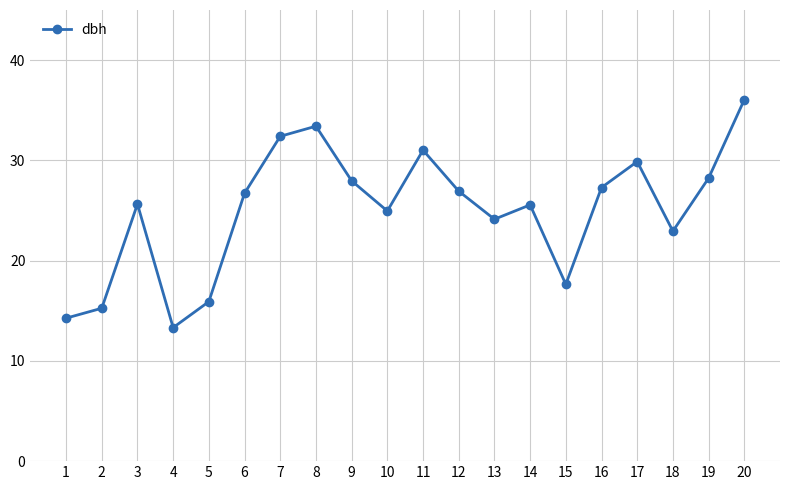

Which category has the highest value across all series?

20